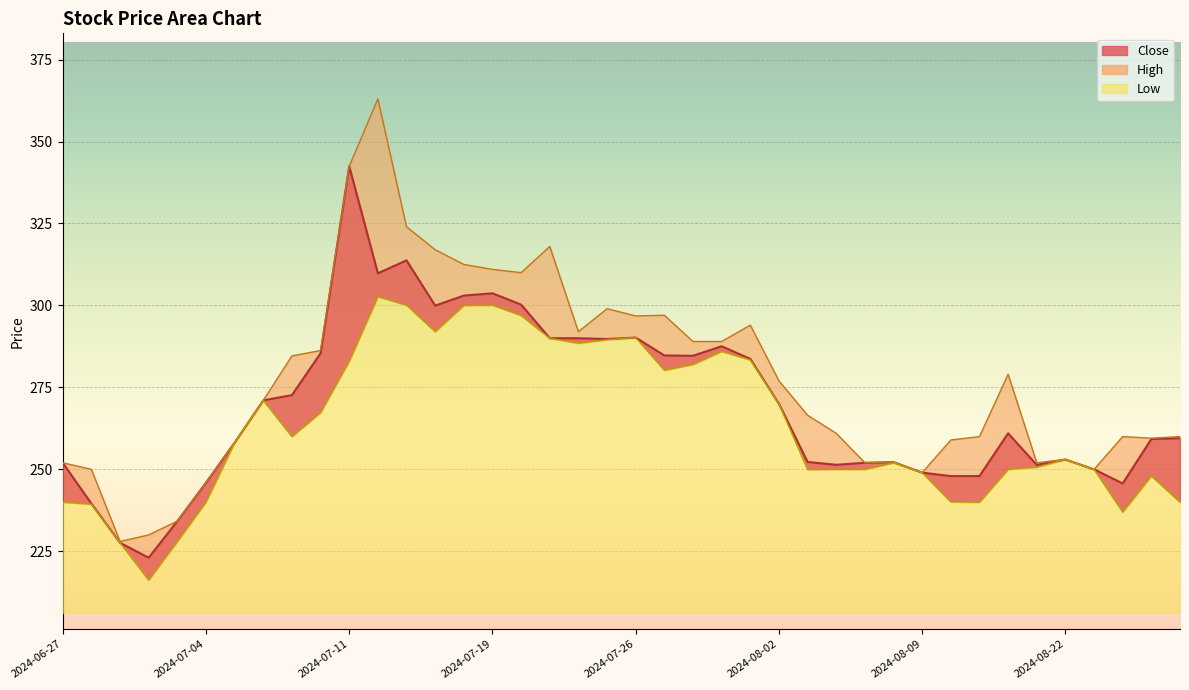

What is the label of the 26th point from the left?

2024-08-02